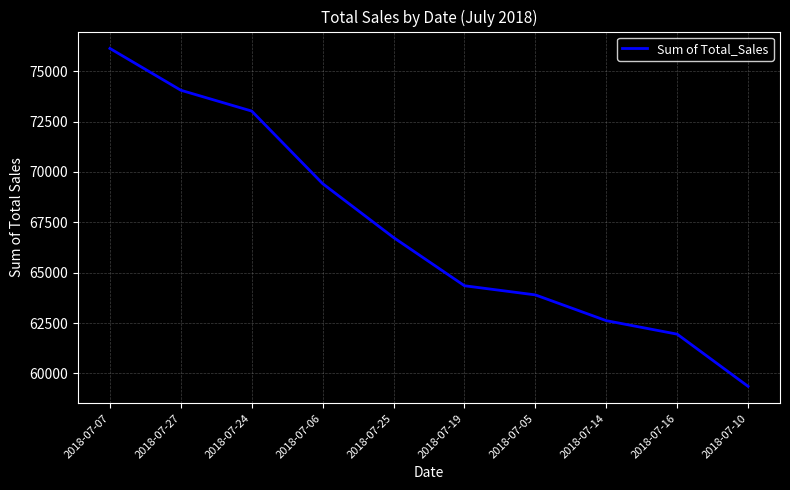

What is the greatest value displayed?

76126